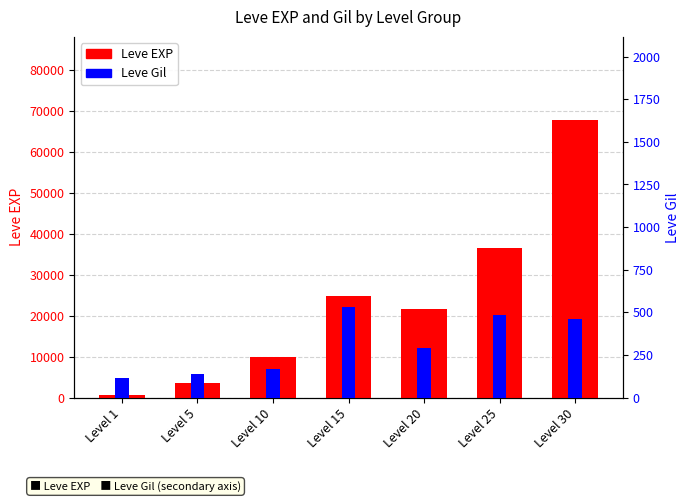

Which series changed the most between Level 5 and Level 25?

Leve EXP